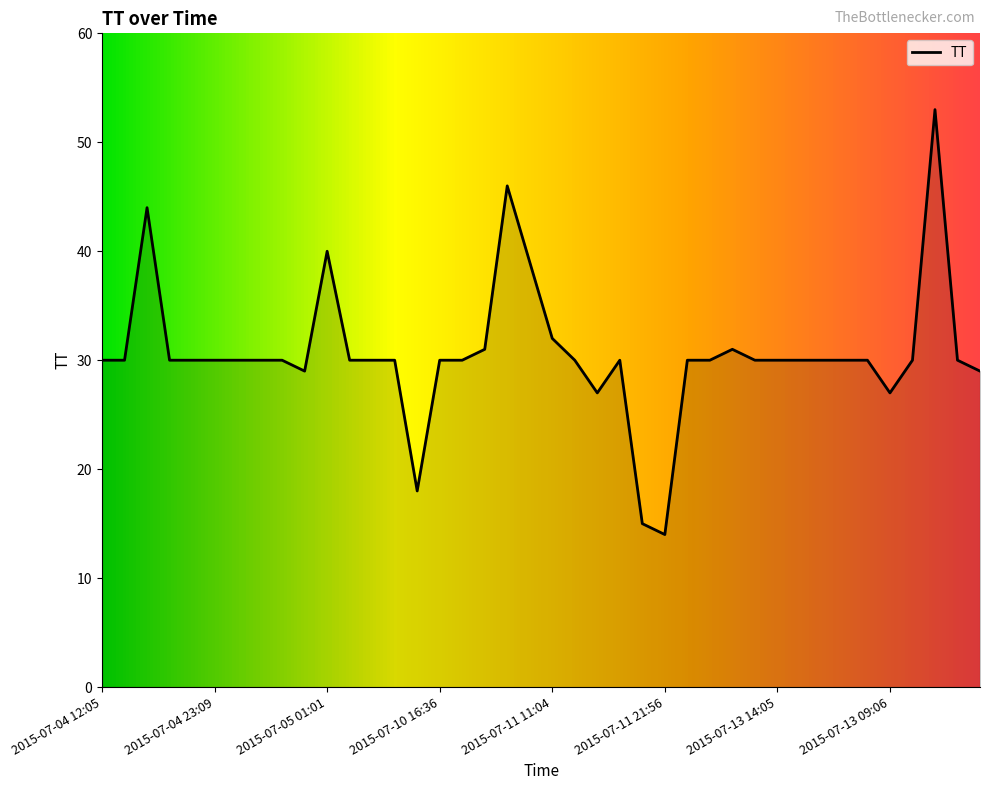

Reading right to left, transcribe all the data shown in this chart.

29	30	53	30	27	30	30	30	30	30	30	31	30	30	14	15	30	27	30	32	39	46	31	30	30	18	30	30	30	40	29	30	30	30	30	30	30	44	30	30